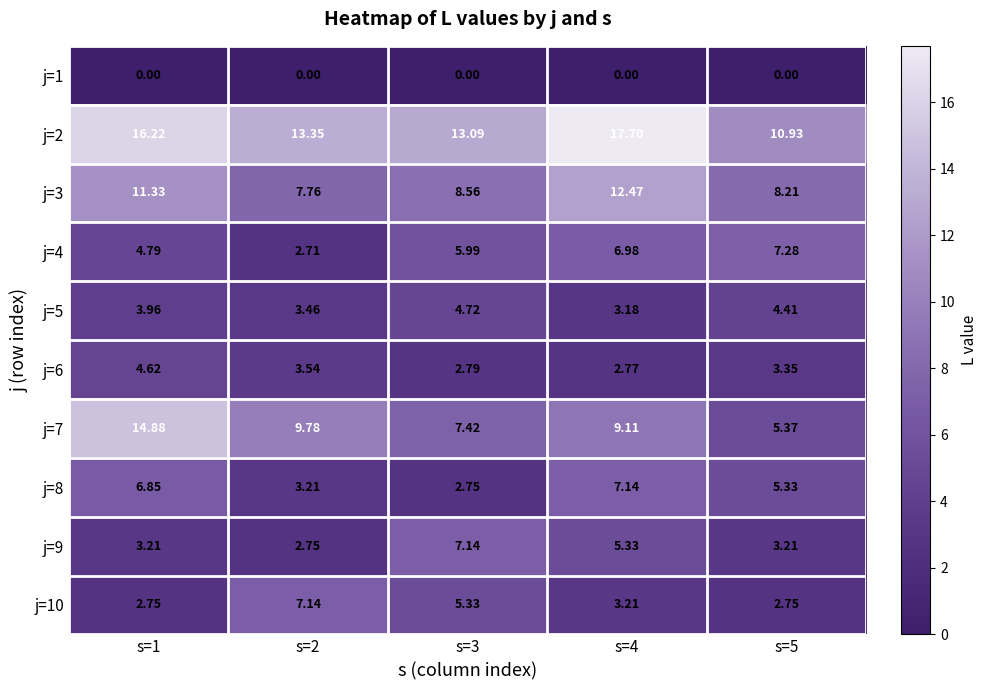

How many data points in j=9 are above 3?

4